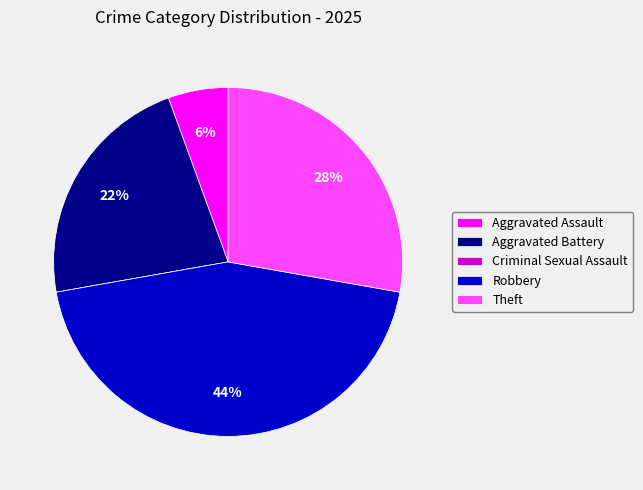

The Theft slice represents 20% of the pie. True or false?

False